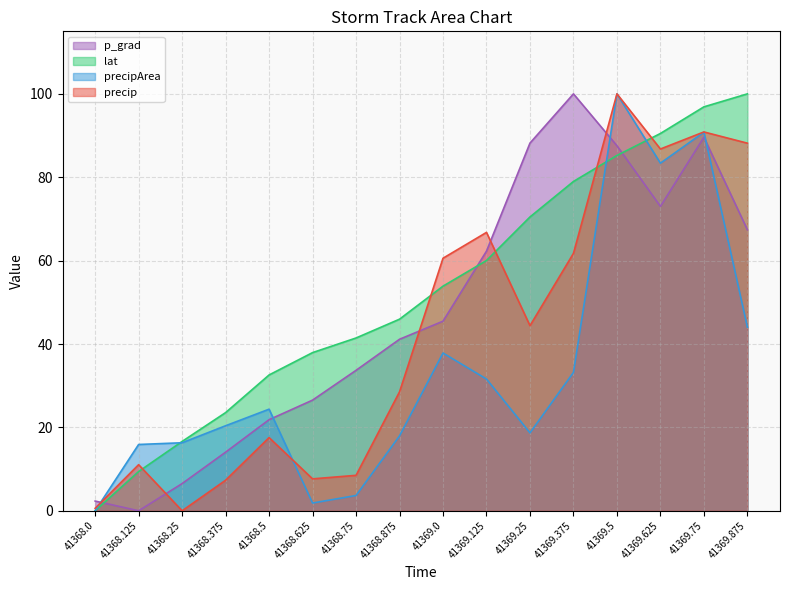

At which category is the sum across all series the highest?

41369.5